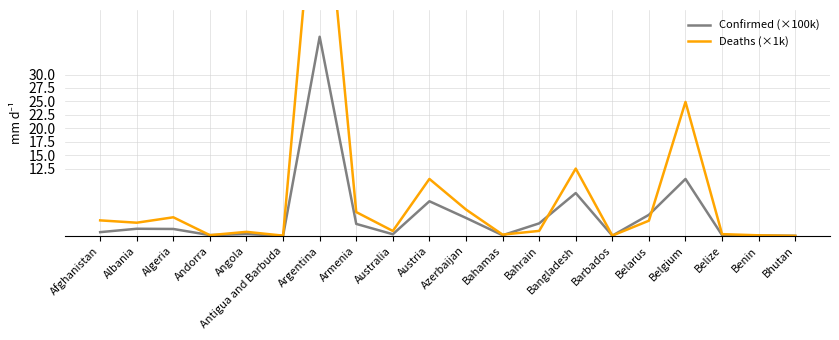

What position from the right is Belize?

3